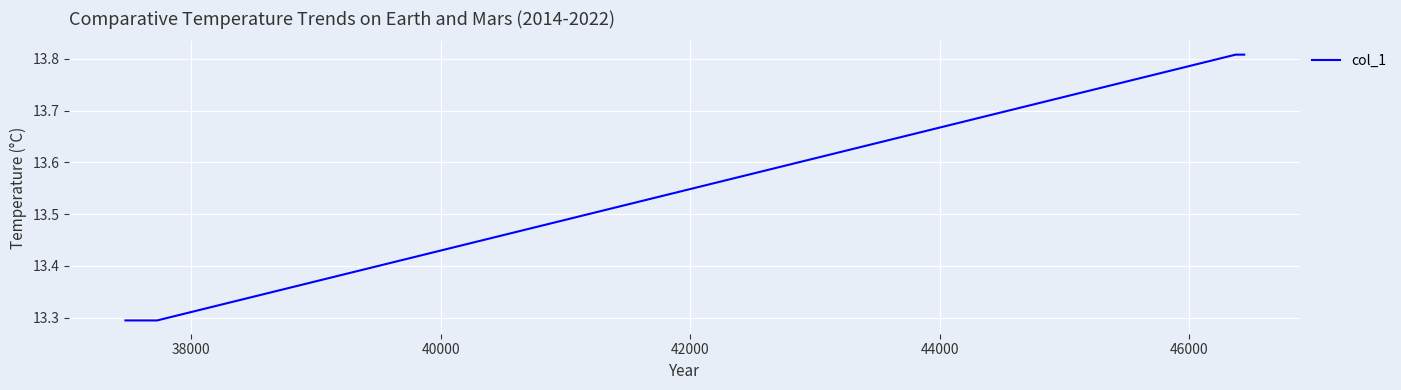

True or false: the data has more than 1 interior local peaks.

False